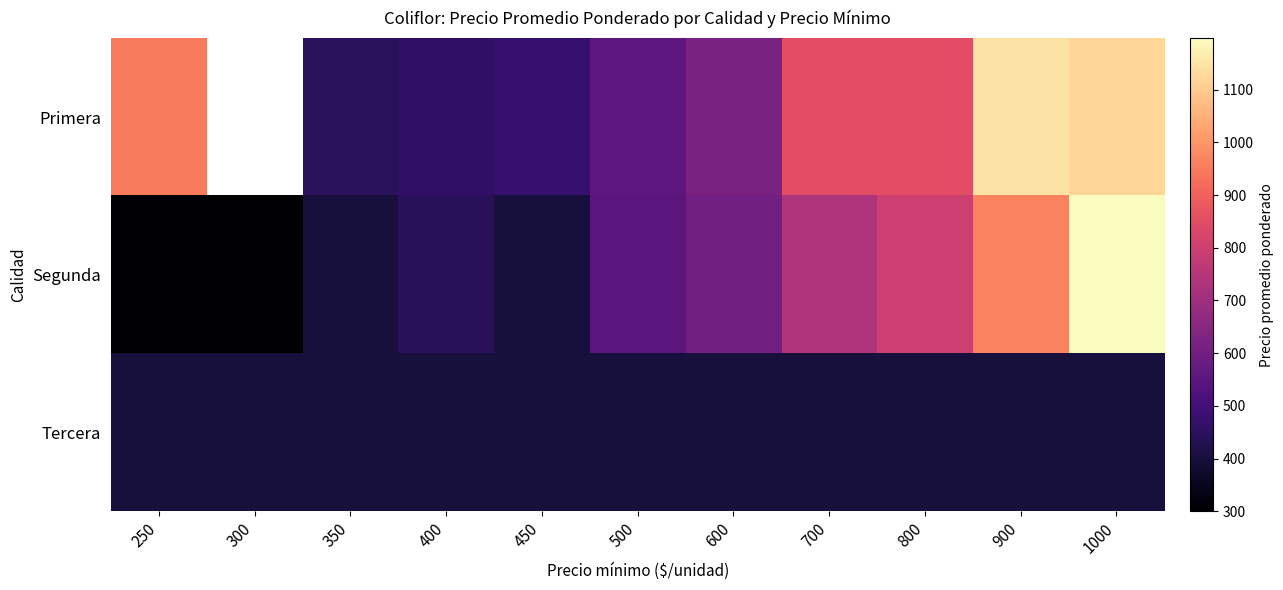

What is the total value across all series at 350?

1246.0